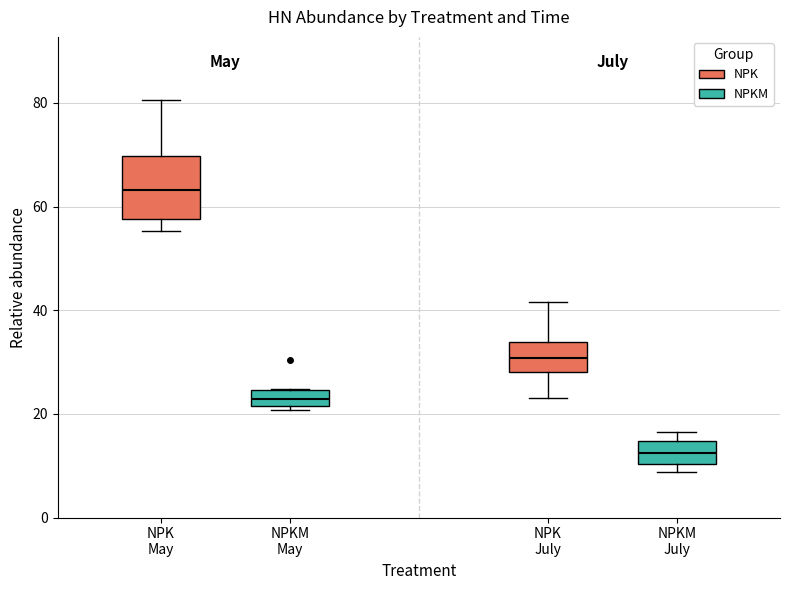

Reading left to right, transcribe this box plot: for each box, give where its median line is, the range the box spans, and where its two whiskers end, as read against the y-axis. The values are not printed on the chart, so give them approximately, as read against the axis.

NPK May: median 64, box 58 to 70, whiskers 56 to 80
NPKM May: median 22 (inside the box), box 22 to 24, whiskers 20 to 24
NPK July: median 30, box 28 to 34, whiskers 24 to 42
NPKM July: median 12, box 10 to 14, whiskers 8 to 16